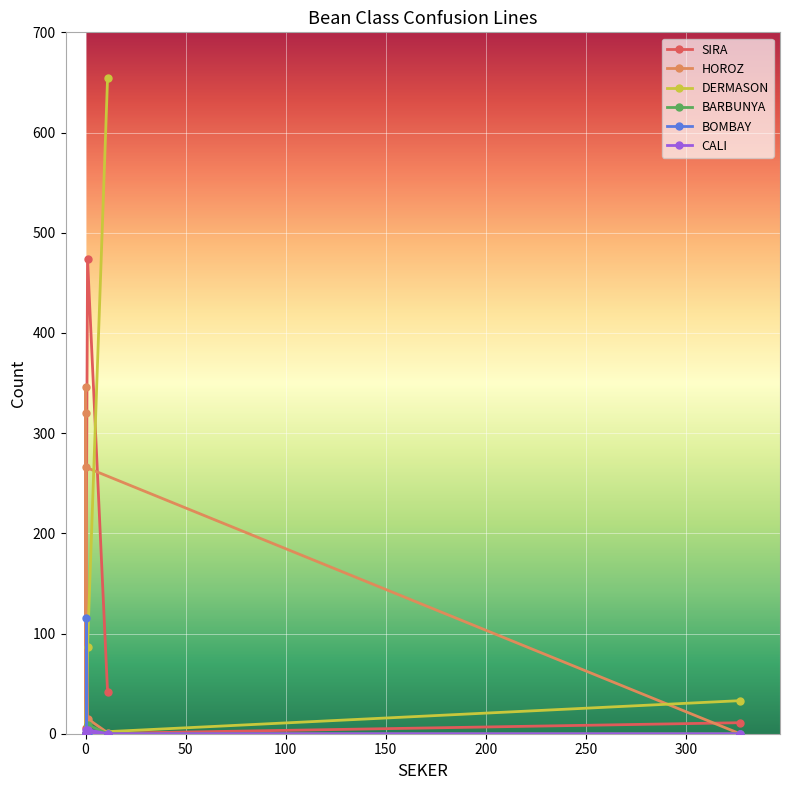

What value does the BARBUNYA series have at 200?

9